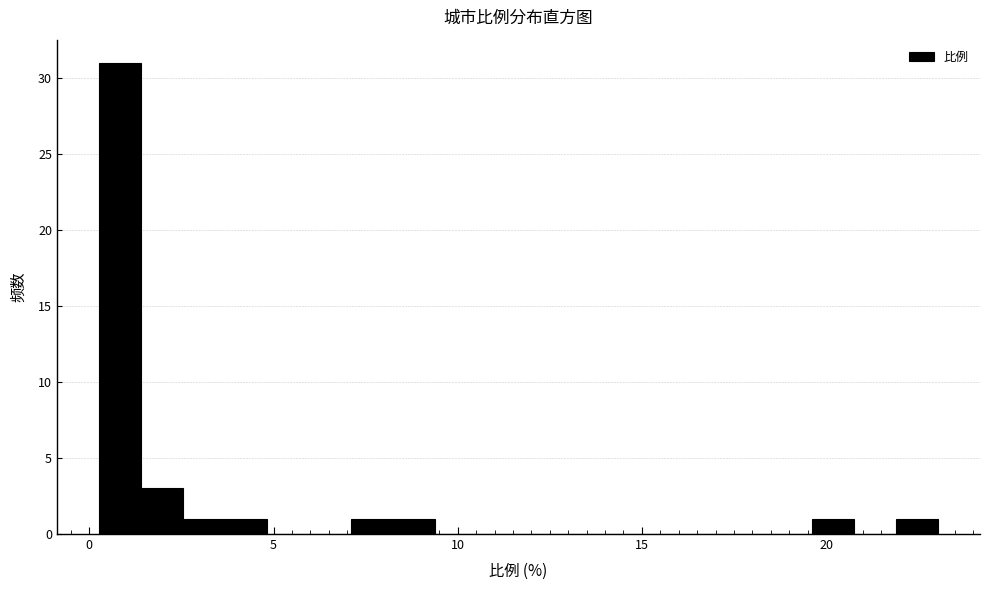

Read against the x-axis, roughly where is the centre of the tallest bar?

1.0